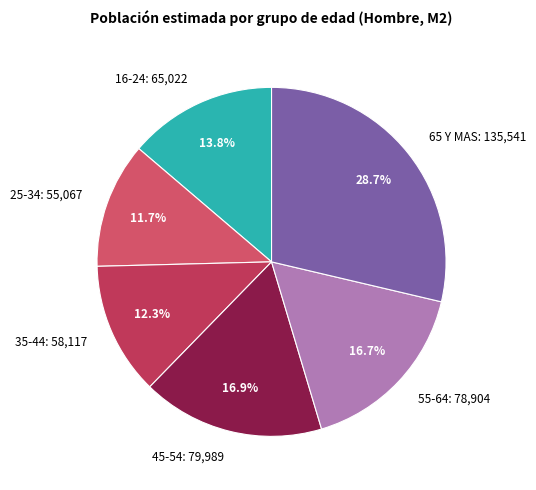

To the nearest percent, what is the combined percentage of 45-54 and 65 Y MAS?

46%